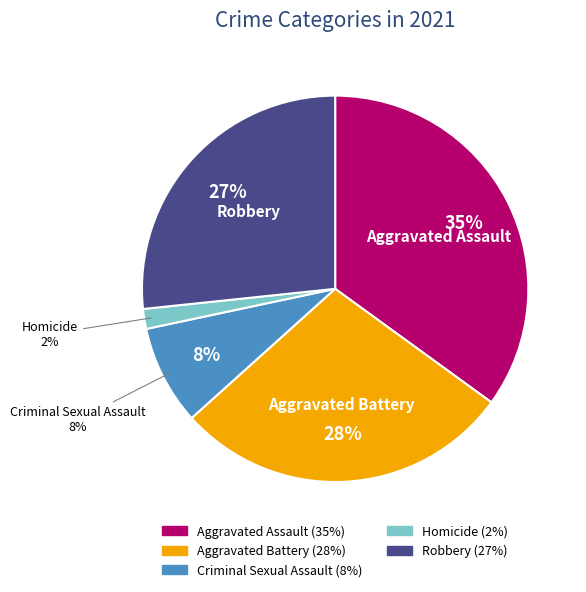

Does Aggravated Battery account for over 50% of the chart?

No